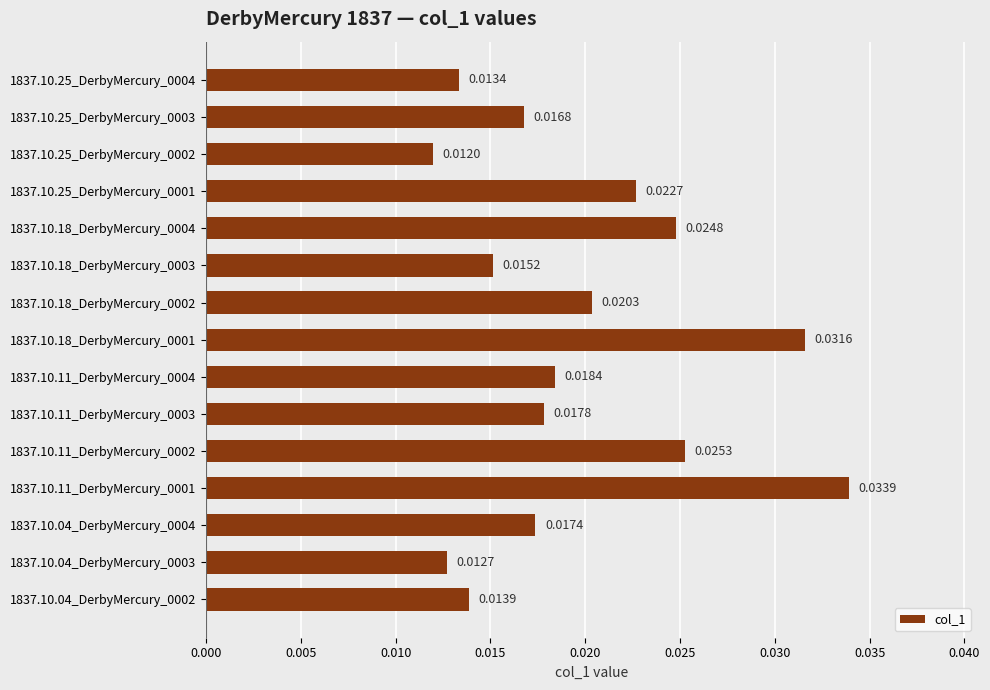

List the labels in order of value, smallest first.

1837.10.25_DerbyMercury_0002, 1837.10.04_DerbyMercury_0003, 1837.10.25_DerbyMercury_0004, 1837.10.04_DerbyMercury_0002, 1837.10.18_DerbyMercury_0003, 1837.10.25_DerbyMercury_0003, 1837.10.04_DerbyMercury_0004, 1837.10.11_DerbyMercury_0003, 1837.10.11_DerbyMercury_0004, 1837.10.18_DerbyMercury_0002, 1837.10.25_DerbyMercury_0001, 1837.10.18_DerbyMercury_0004, 1837.10.11_DerbyMercury_0002, 1837.10.18_DerbyMercury_0001, 1837.10.11_DerbyMercury_0001